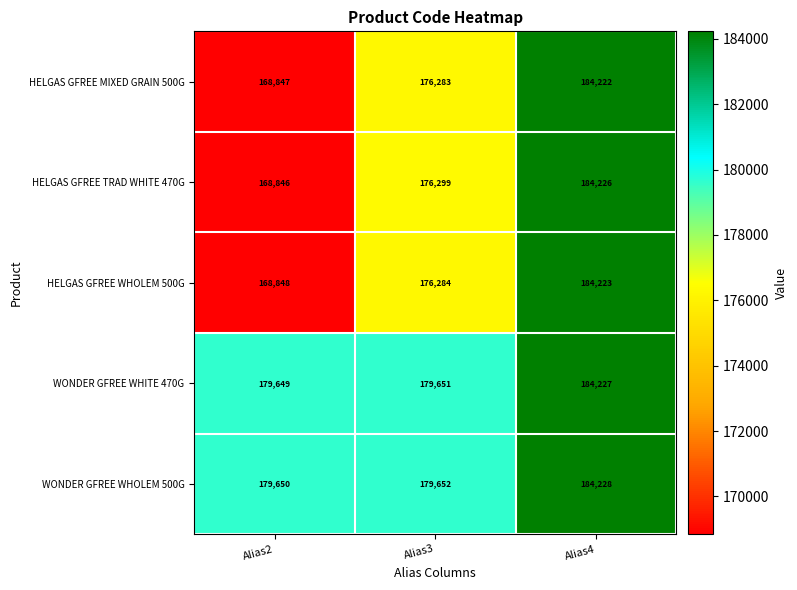

Reading left to right, what are all the values shown in this chart?

HELGAS GFREE MIXED GRAIN 500G: Alias2=168847	Alias3=176283	Alias4=184222
HELGAS GFREE TRAD WHITE 470G: Alias2=168846	Alias3=176299	Alias4=184226
HELGAS GFREE WHOLEM 500G: Alias2=168848	Alias3=176284	Alias4=184223
WONDER GFREE WHITE 470G: Alias2=179649	Alias3=179651	Alias4=184227
WONDER GFREE WHOLEM 500G: Alias2=179650	Alias3=179652	Alias4=184228